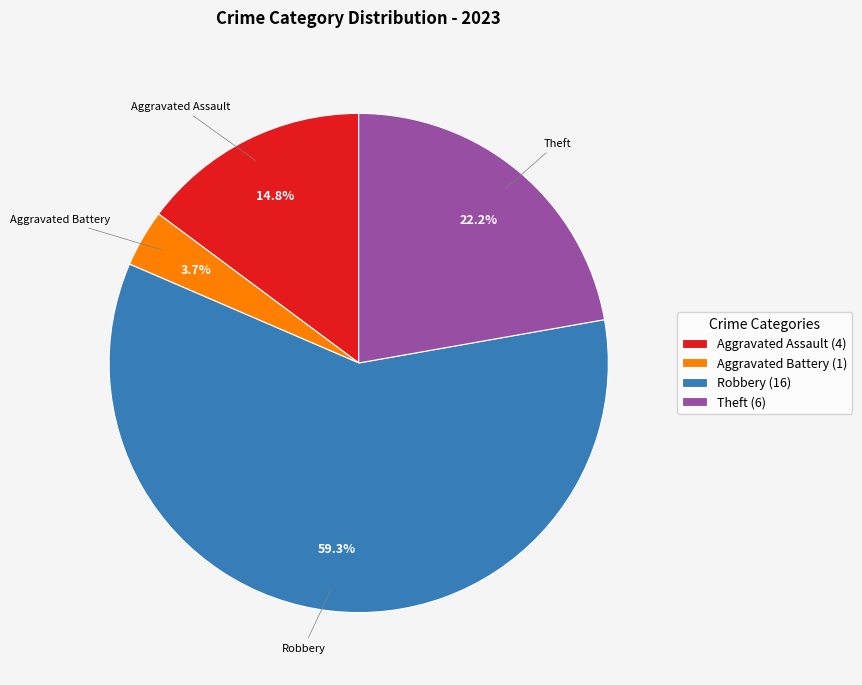

Which slice is the smallest?

Aggravated Battery (1)